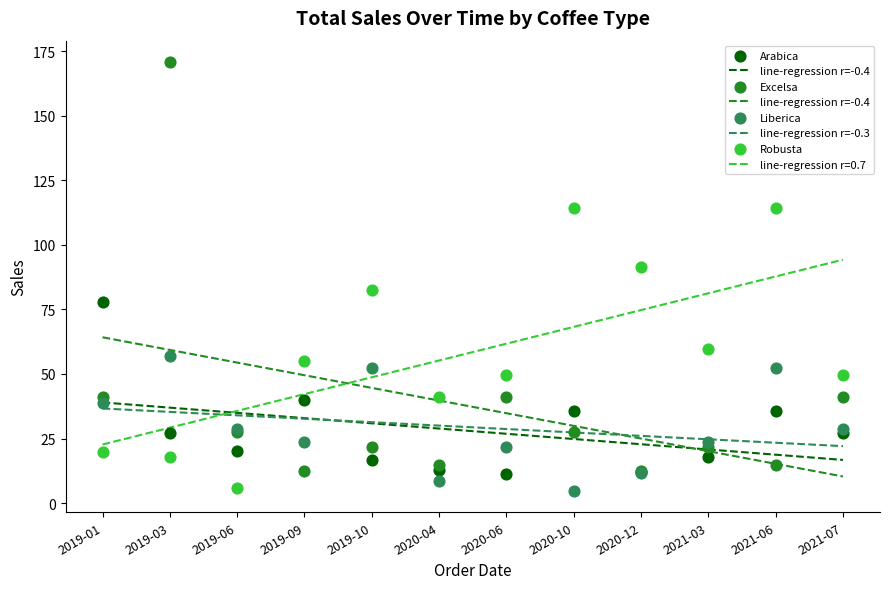

Which series has the largest Y range (max minus min)?

Excelsa